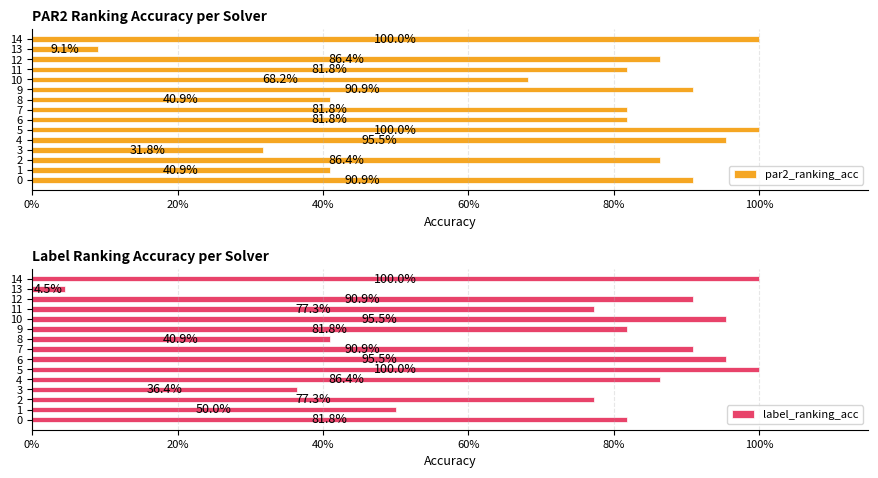

Which series has the widest spread of values?

label_ranking_acc